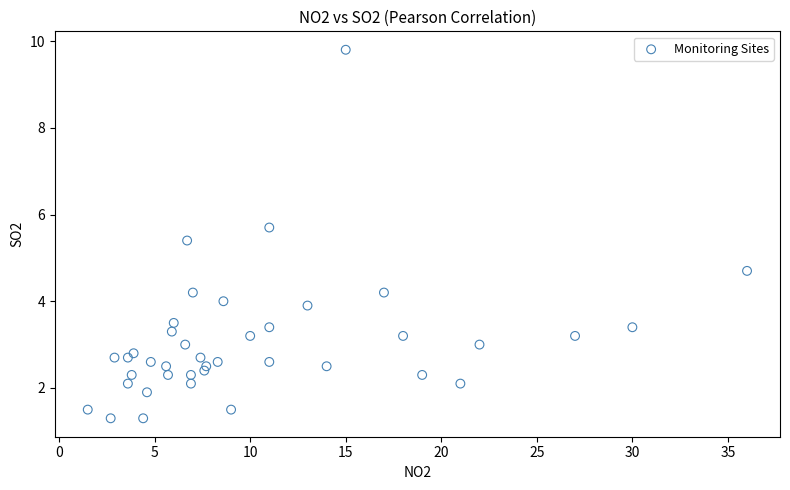

What Y value in the scatter plot is closest to 5?

4.7